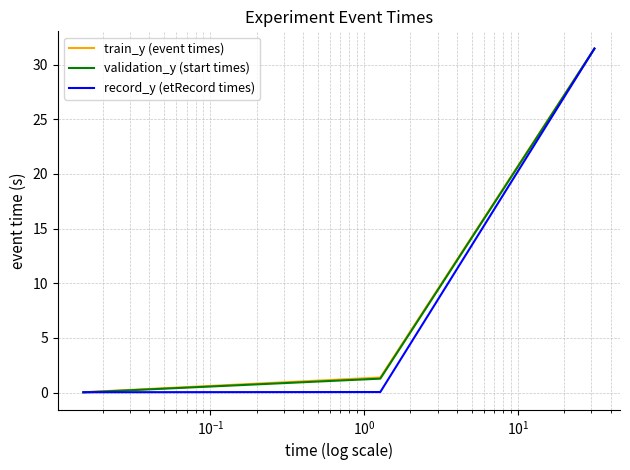

What is the highest value of the train_y (event times) series?

31.5